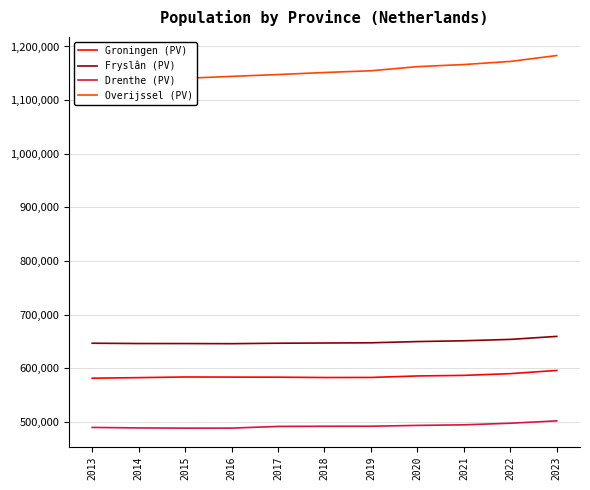

Is it true that Fryslân (PV) equals 1083904 at 2020?

False